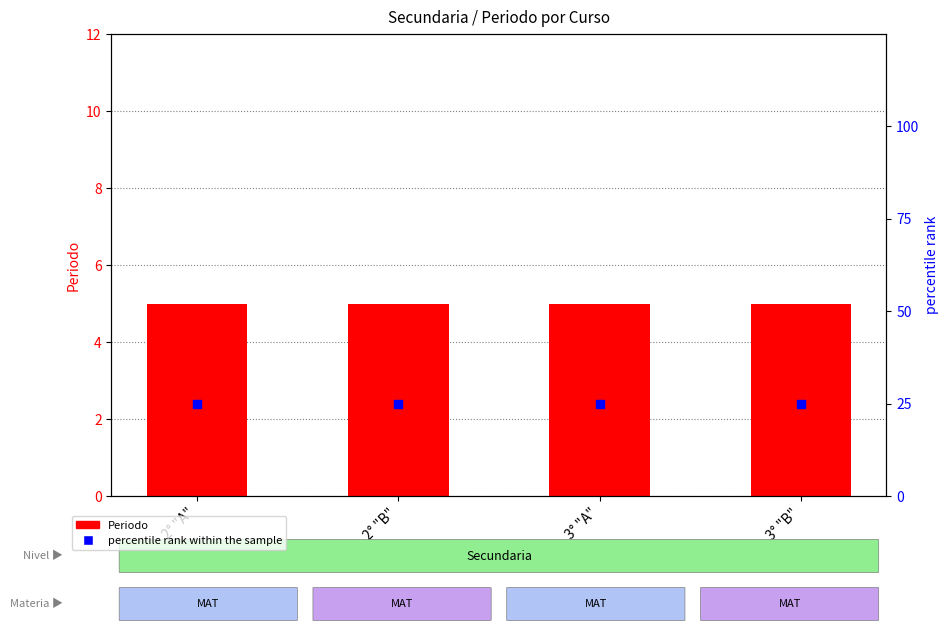

Is the value of percentile rank within the sample at 2° "A" greater than the value of Periodo at 2° "A"?

Yes